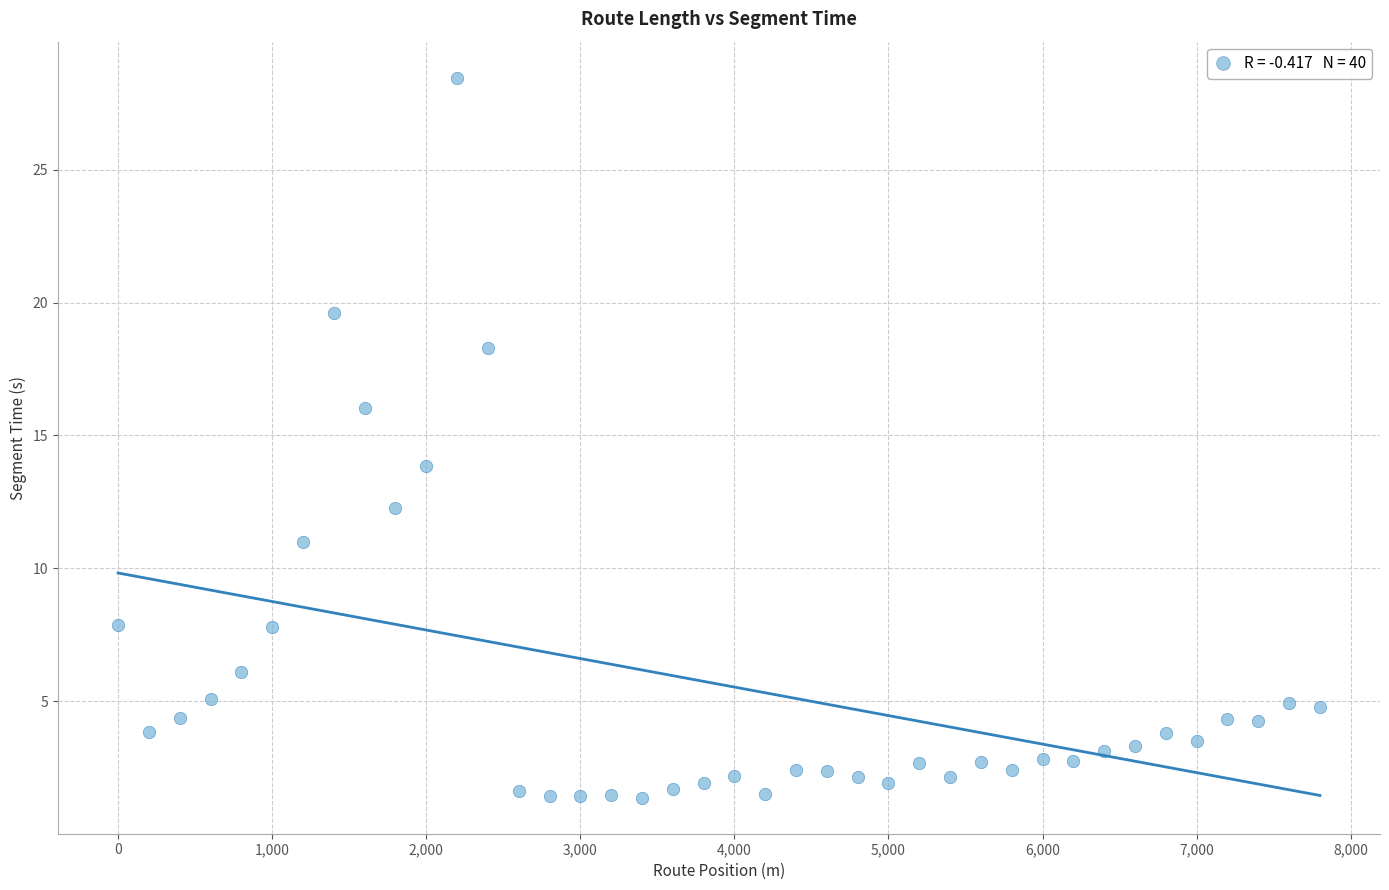

What is the range of Y values (max minus min)?

27.1